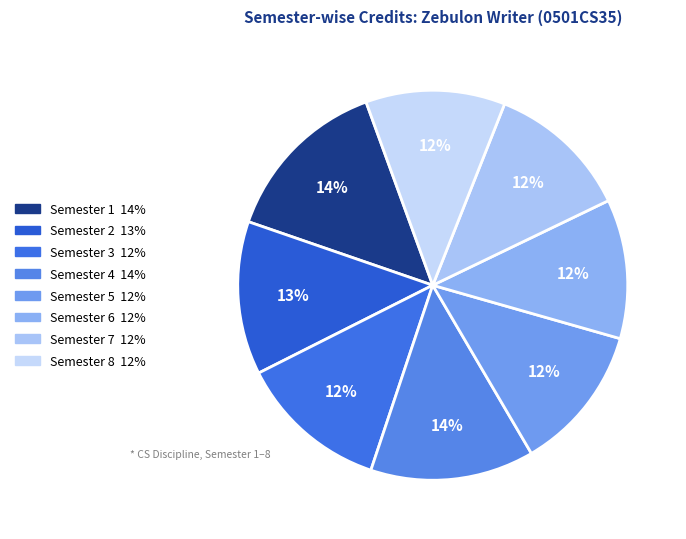

Is Semester 8 the majority of the pie?

No